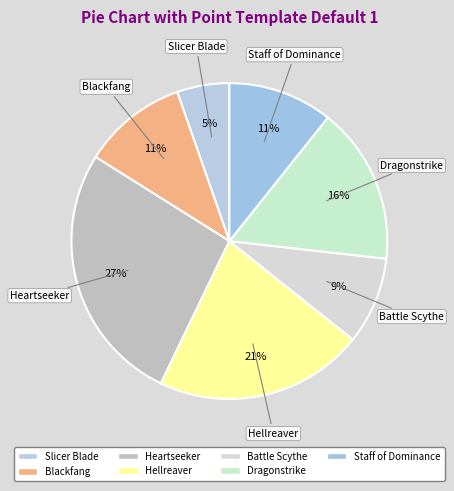

How many slices are in this pie chart?

7